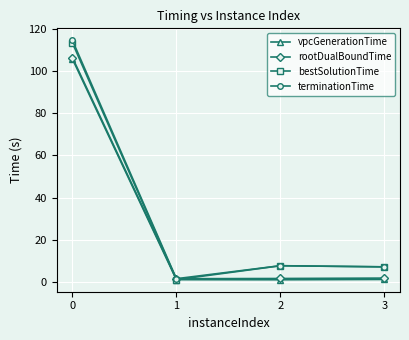

Does the chart display data point markers on the line(s)?

Yes